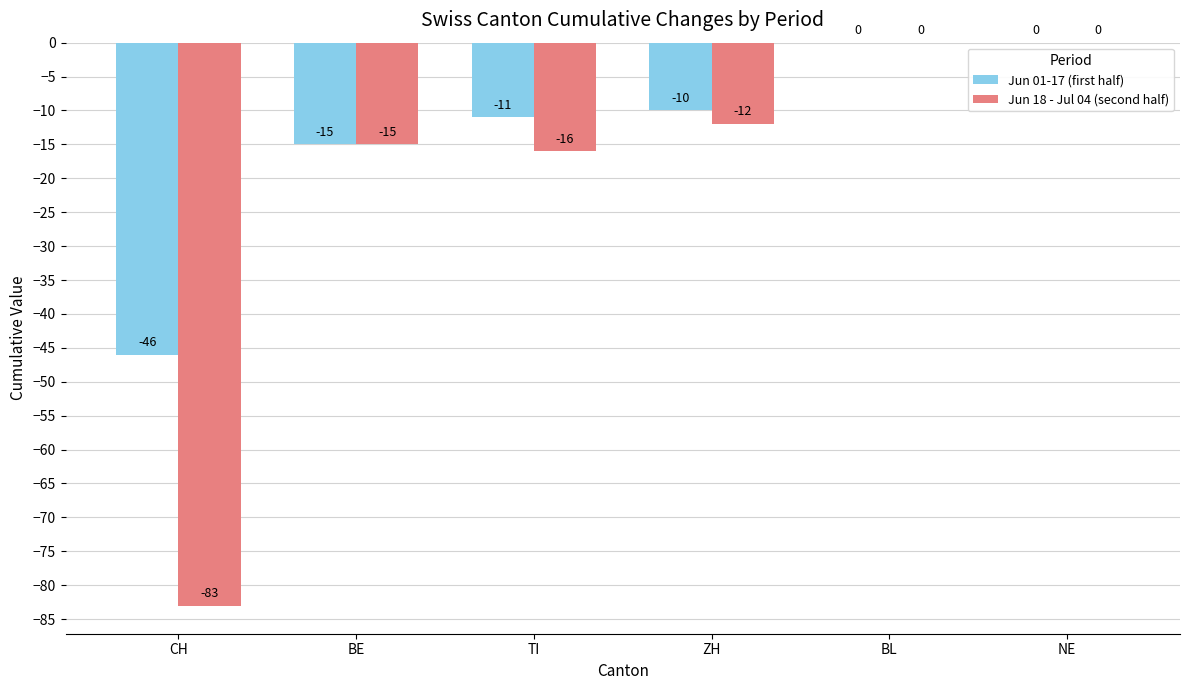

Which series has the largest total across all categories?

Jun 01-17 (first half)